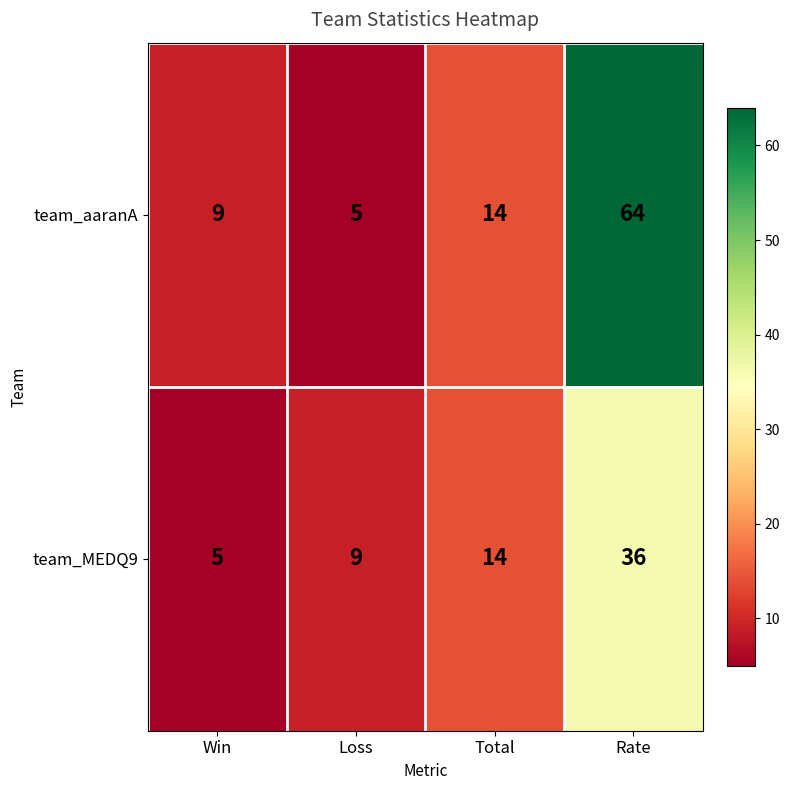

Which label corresponds to the largest value in the chart?

Rate